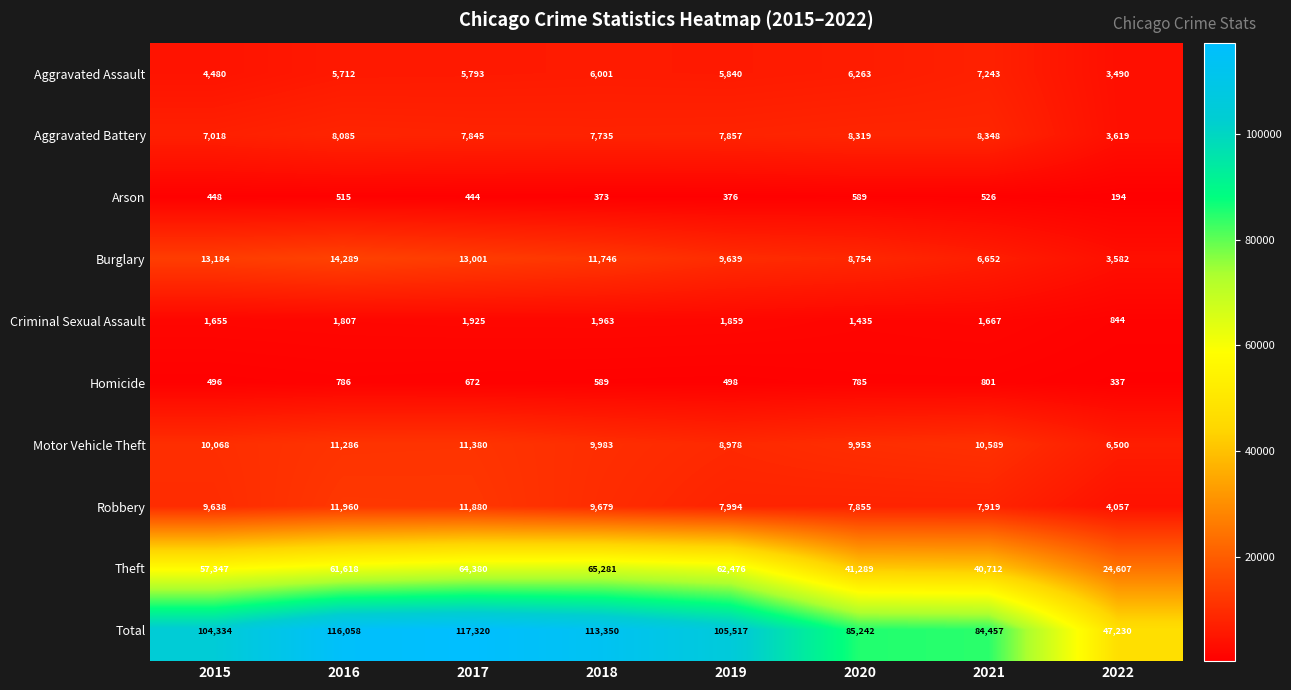

How many data points in Arson are less than 448?

4